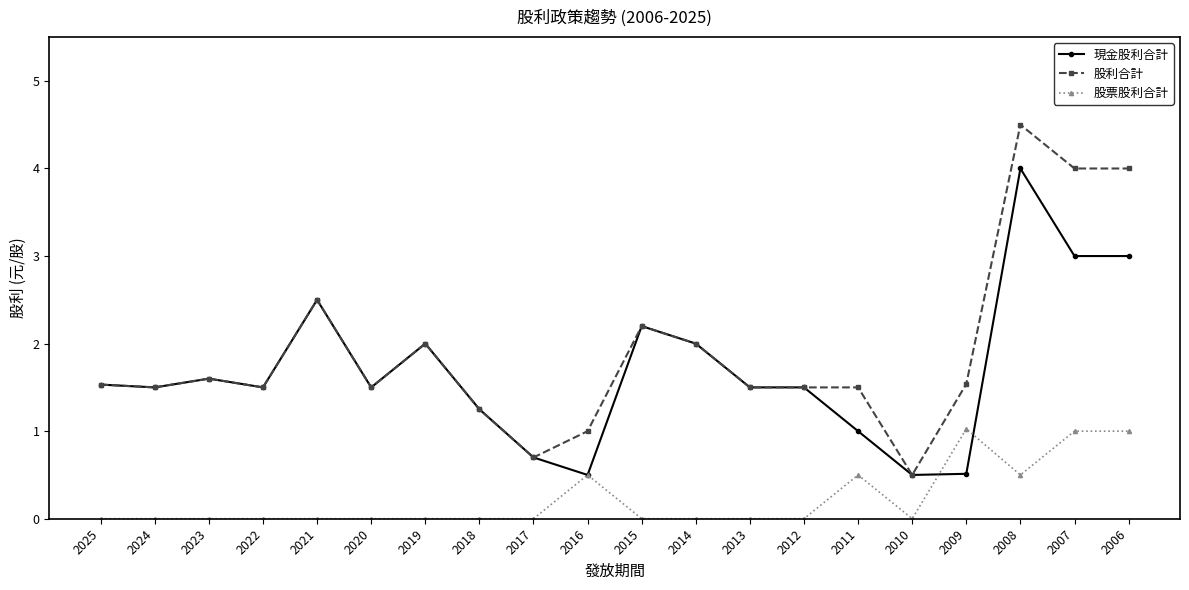

Which series has the largest total across all categories?

股利合計